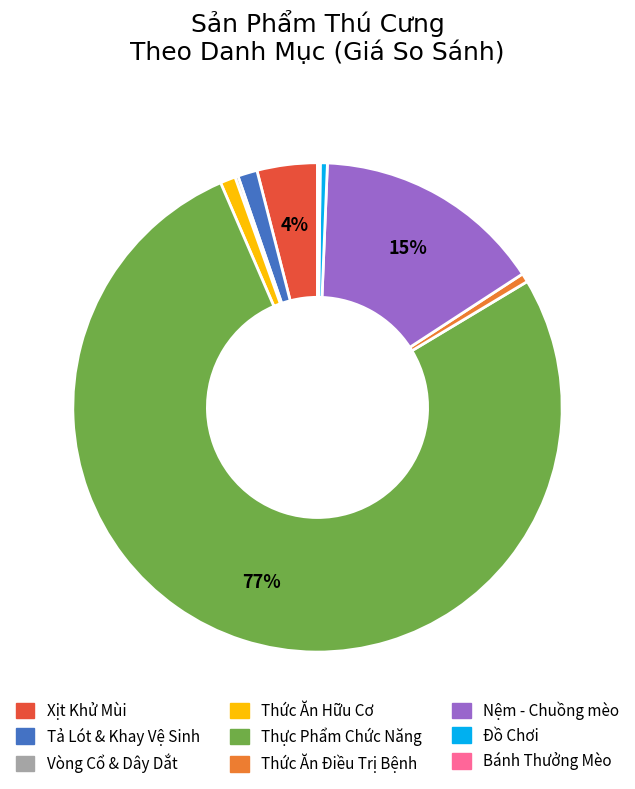

Is there any slice that represents more than half of the pie?

Yes